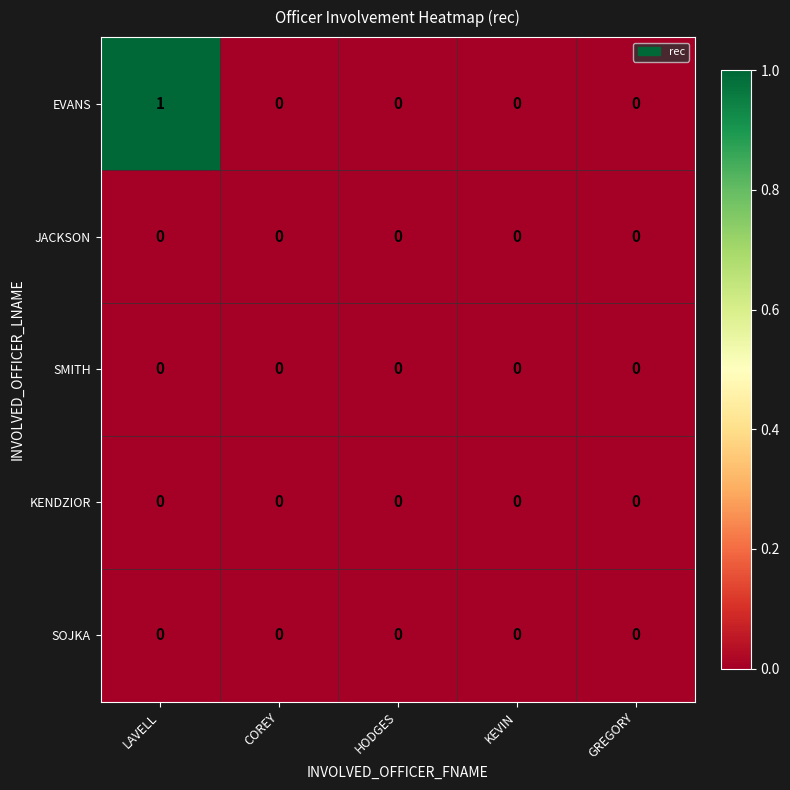

The EVANS series shows -1 at GREGORY. True or false?

False